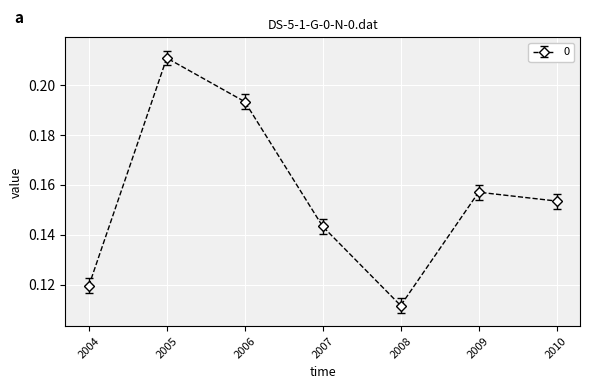

List the labels in order of value, largest first.

2005, 2006, 2009, 2010, 2007, 2004, 2008